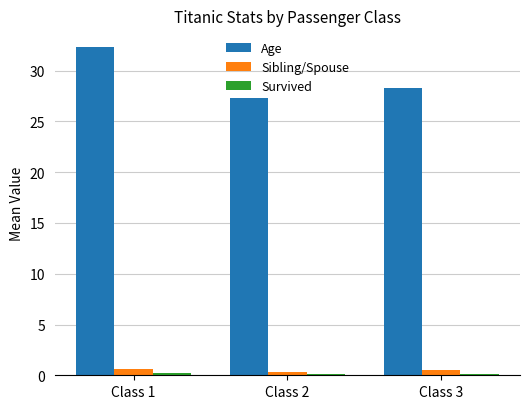

Is it true that Age equals 6.6 at Class 2?

False